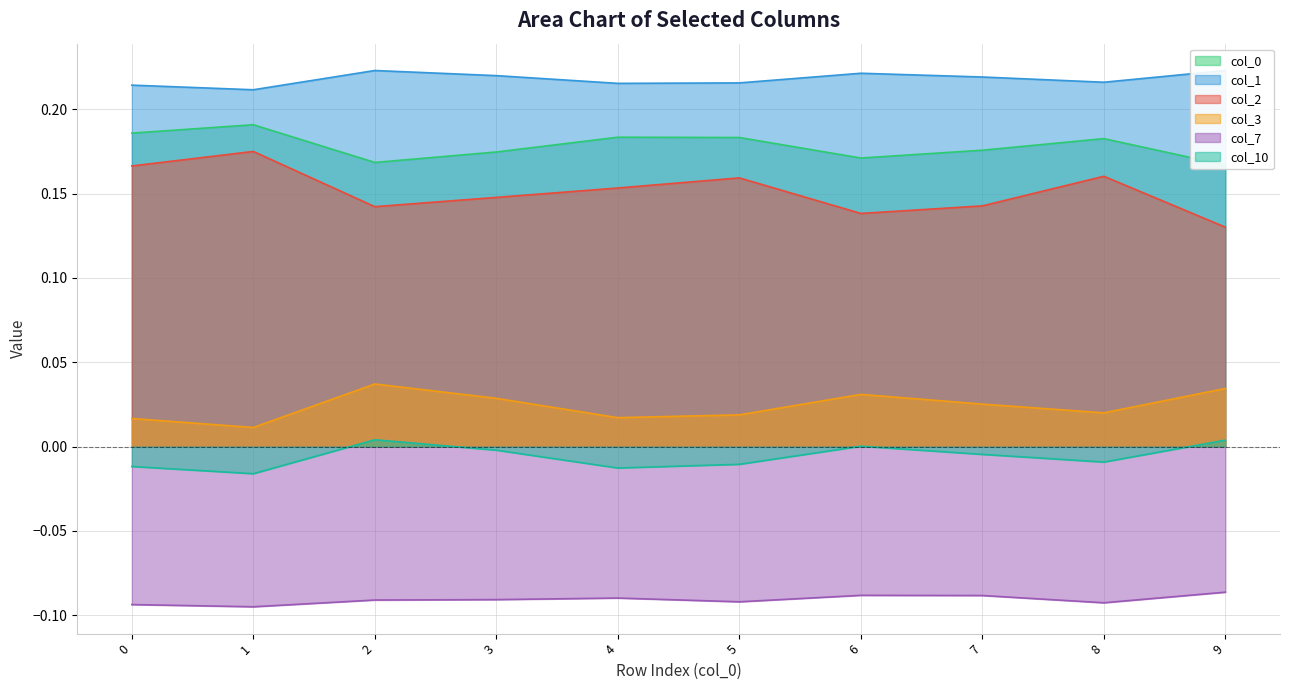

What is the total value across all series at 3?

0.5